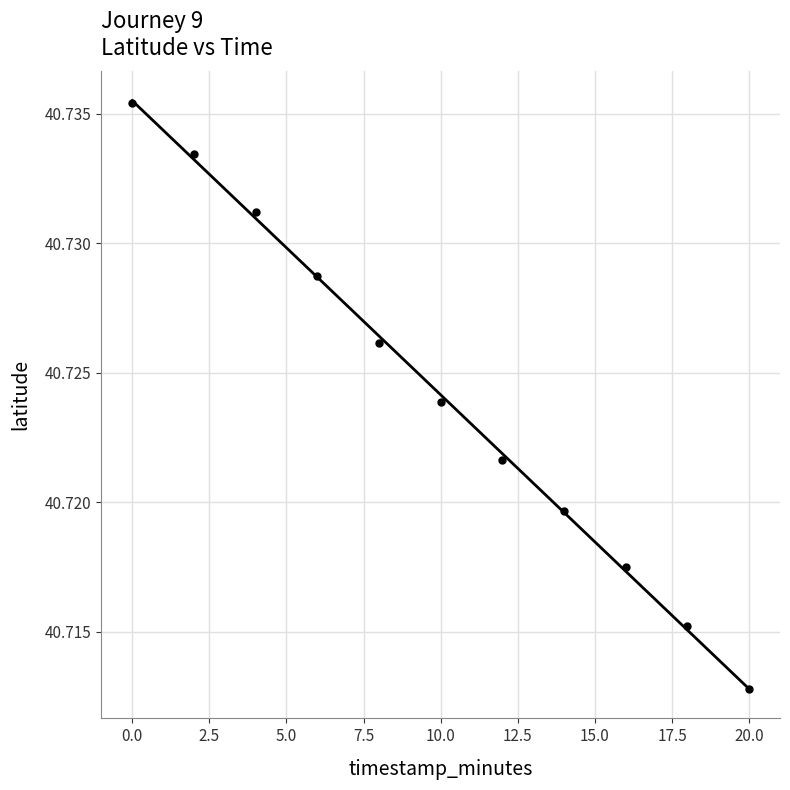

What is the range of X values (max minus min)?

20.0